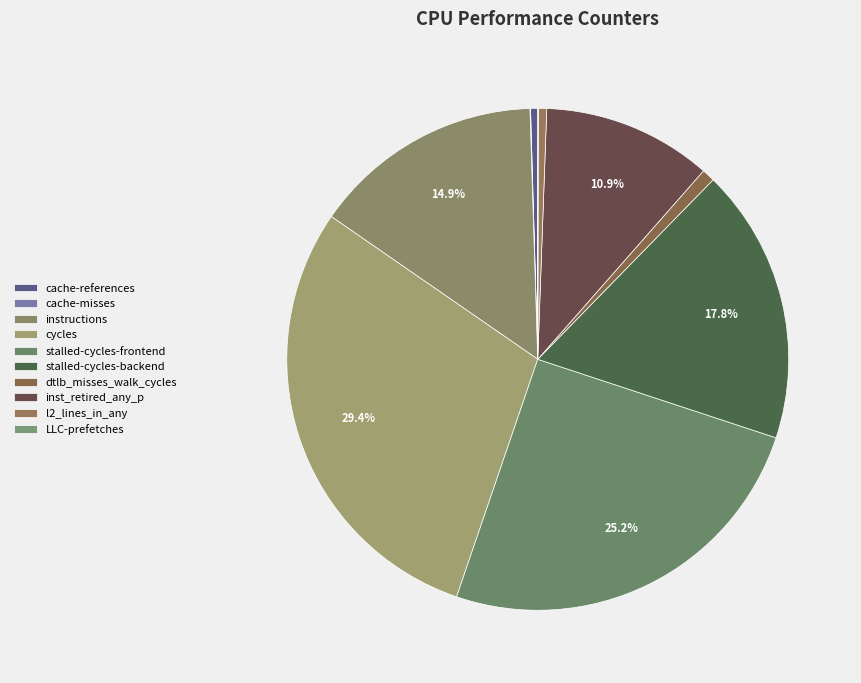

How much of the chart is everything except dtlb_misses_walk_cycles?

99.2%